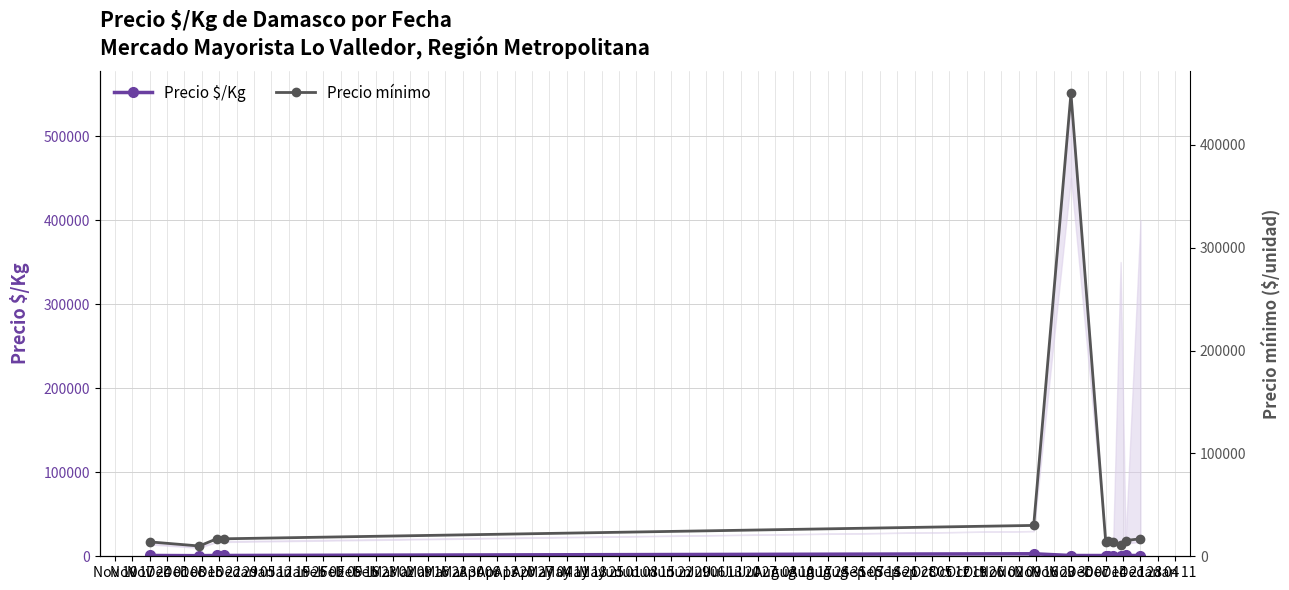

Does the chart have visible grid lines?

Yes